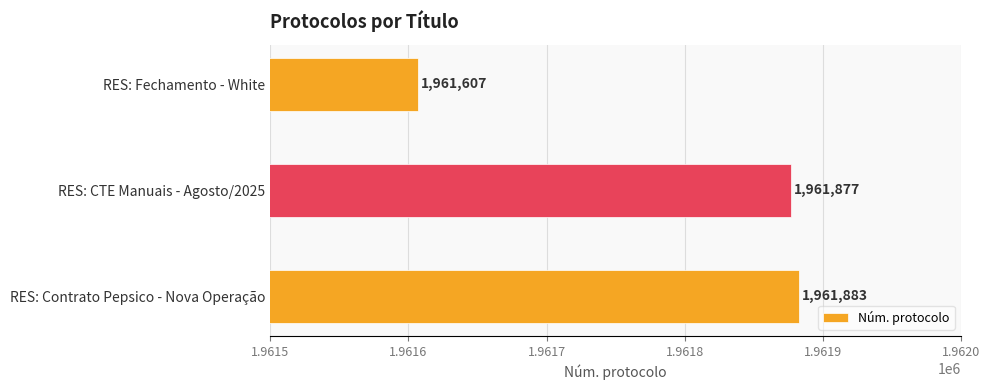

True or false: the data shows 2998550 at RES: Contrato Pepsico - Nova Operação.

False